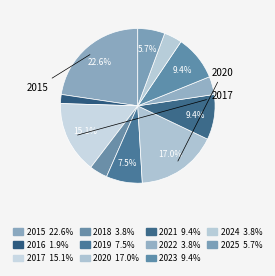

Does 2015 account for over 50% of the chart?

No